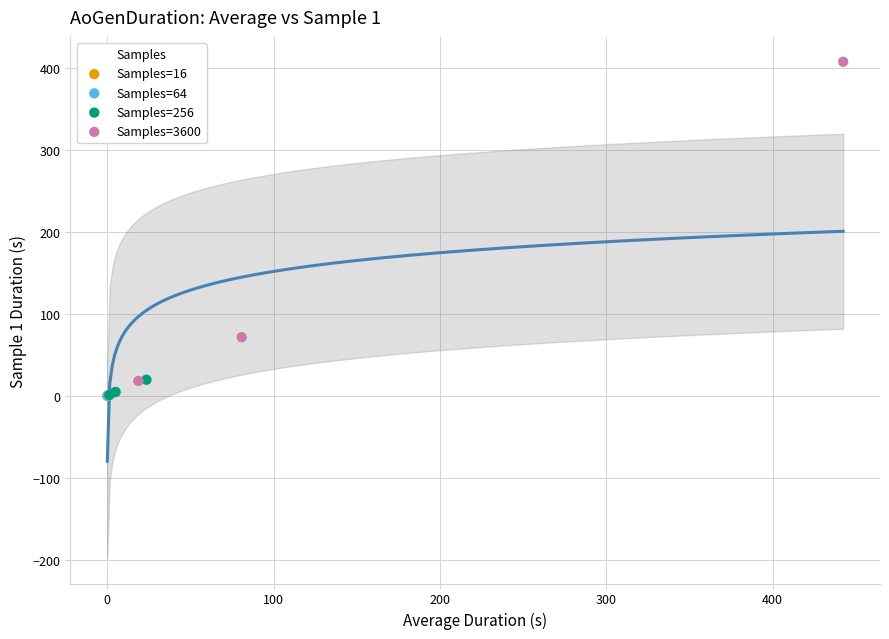

What are all the series names shown in the legend?

Samples=16, Samples=64, Samples=256, Samples=3600